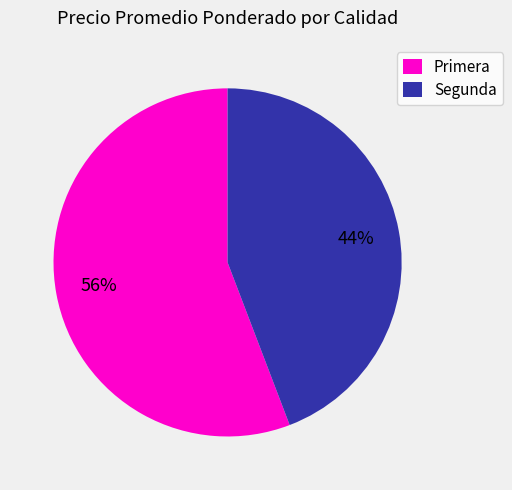

What is the ratio of the value at Segunda to the value at Primera?

0.8